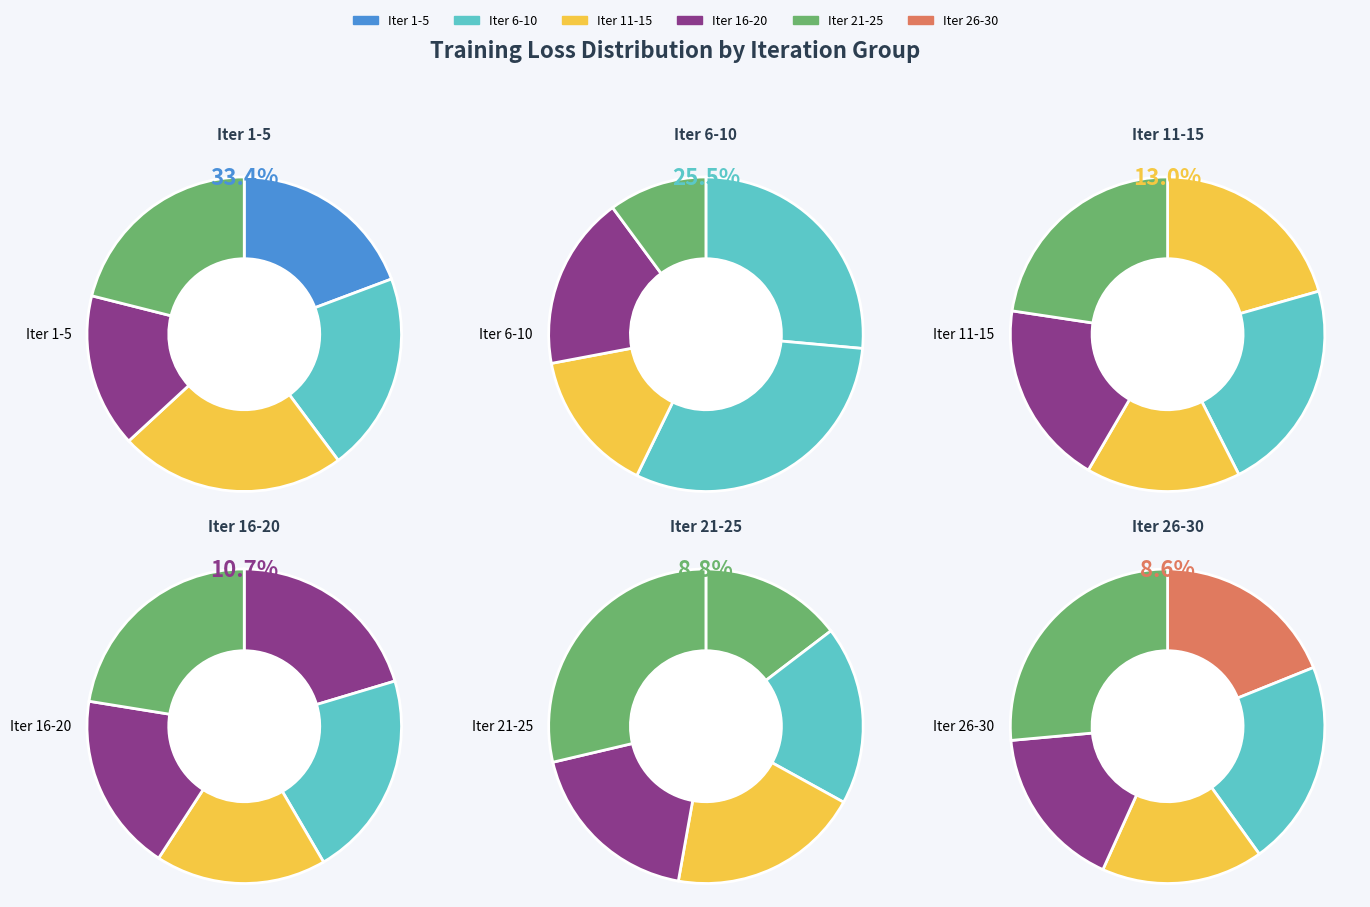

Is there a majority slice in this chart?

No